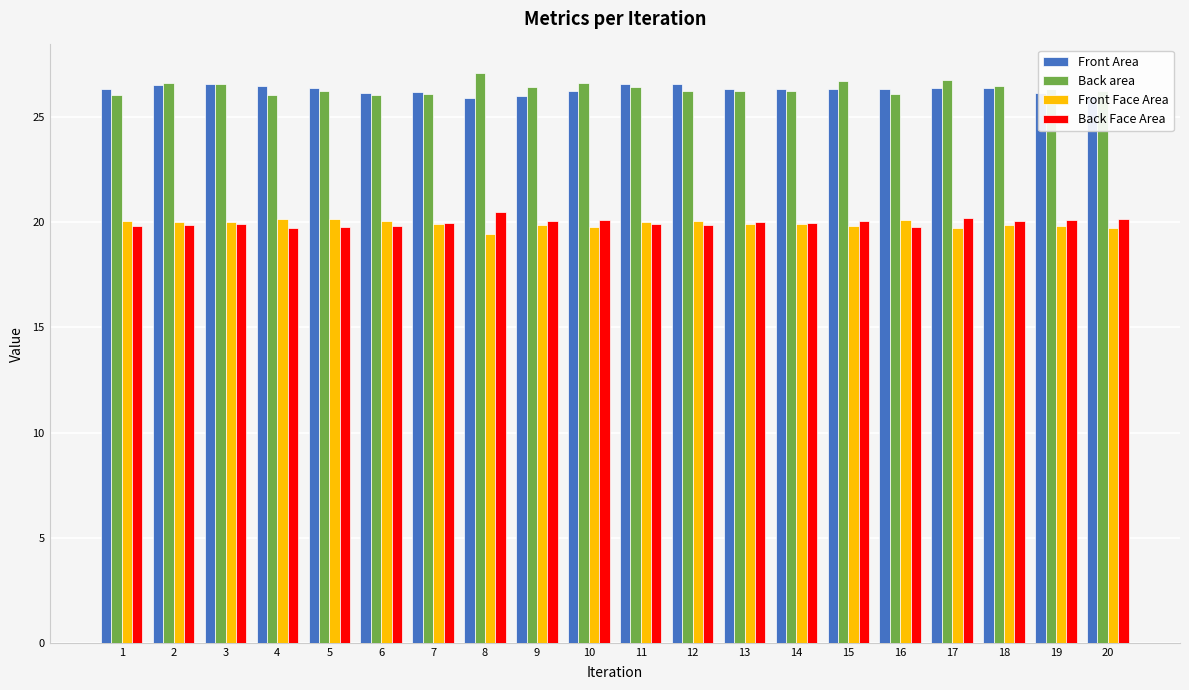

What is the greatest value displayed?

27.1